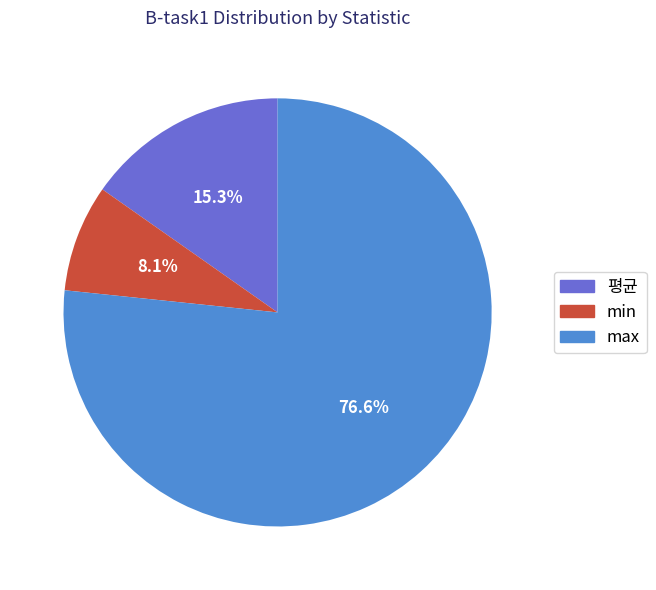

Which category accounts for the majority?

max